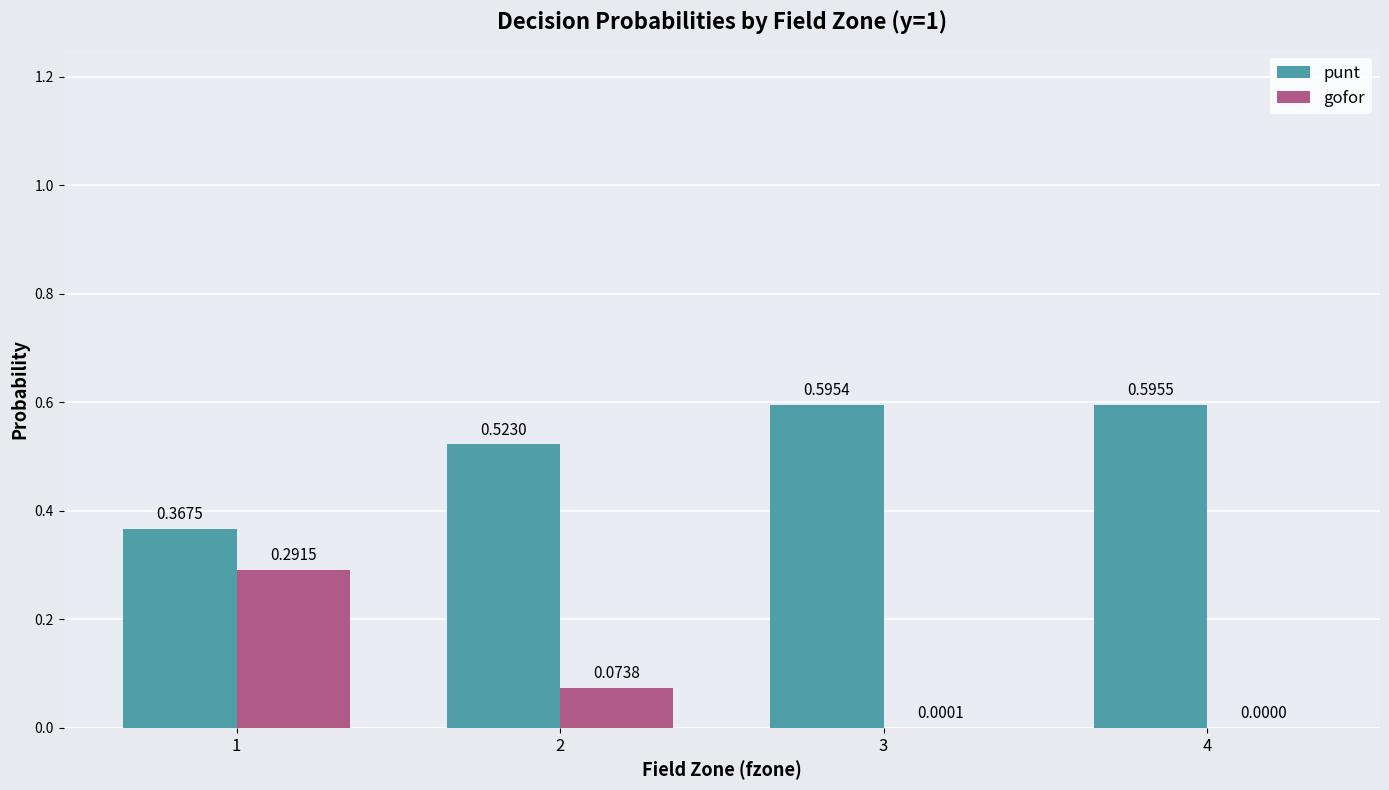

Is the value of gofor at 4 greater than the value of punt at 1?

No